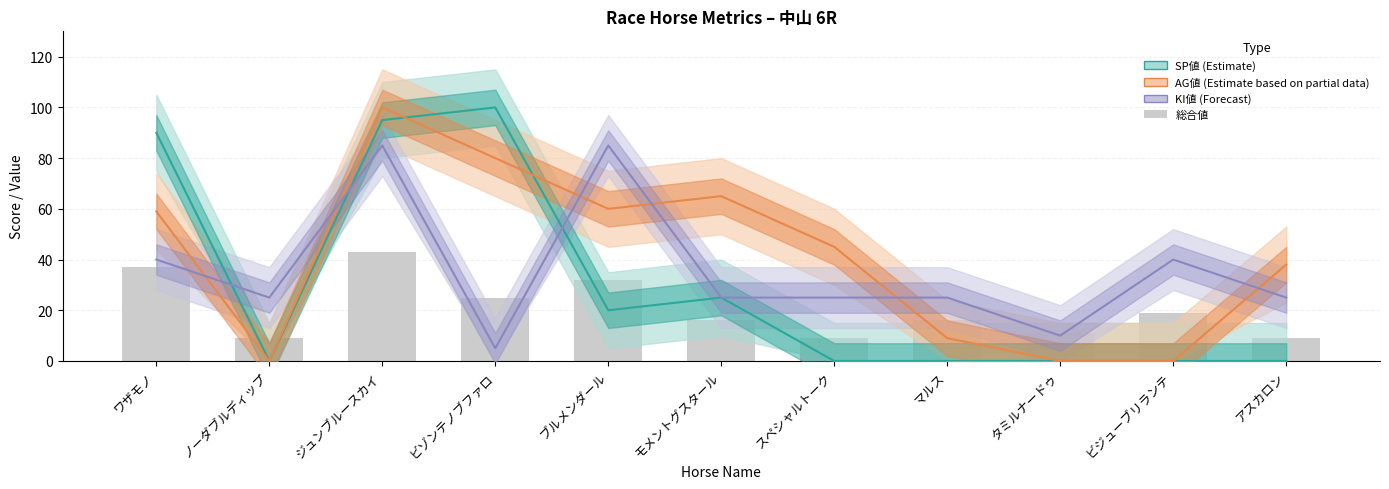

What is the difference between the maximum and minimum values in the AG値 (Partial) series?

100